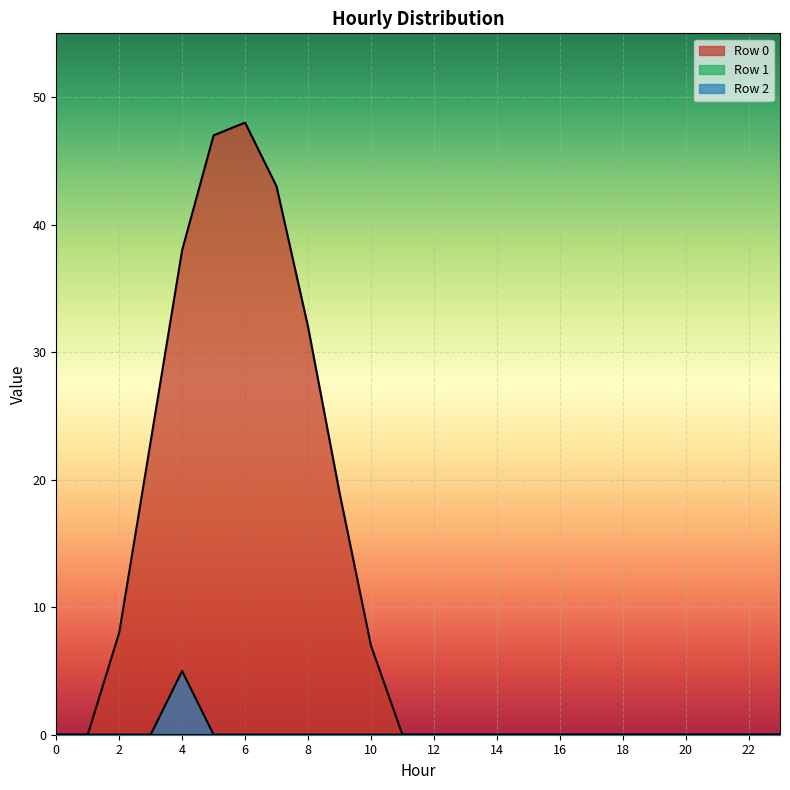

Reading right to left, transcribe all the data shown in this chart.

Row 0: 0	0	0	0	0	0	0	0	0	0	0	0	0	7	19	32	43	48	47	38	23	8	0	0
Row 2: 0	0	0	0	0	0	0	0	0	0	0	0	0	0	0	0	0	0	0	5	0	0	0	0